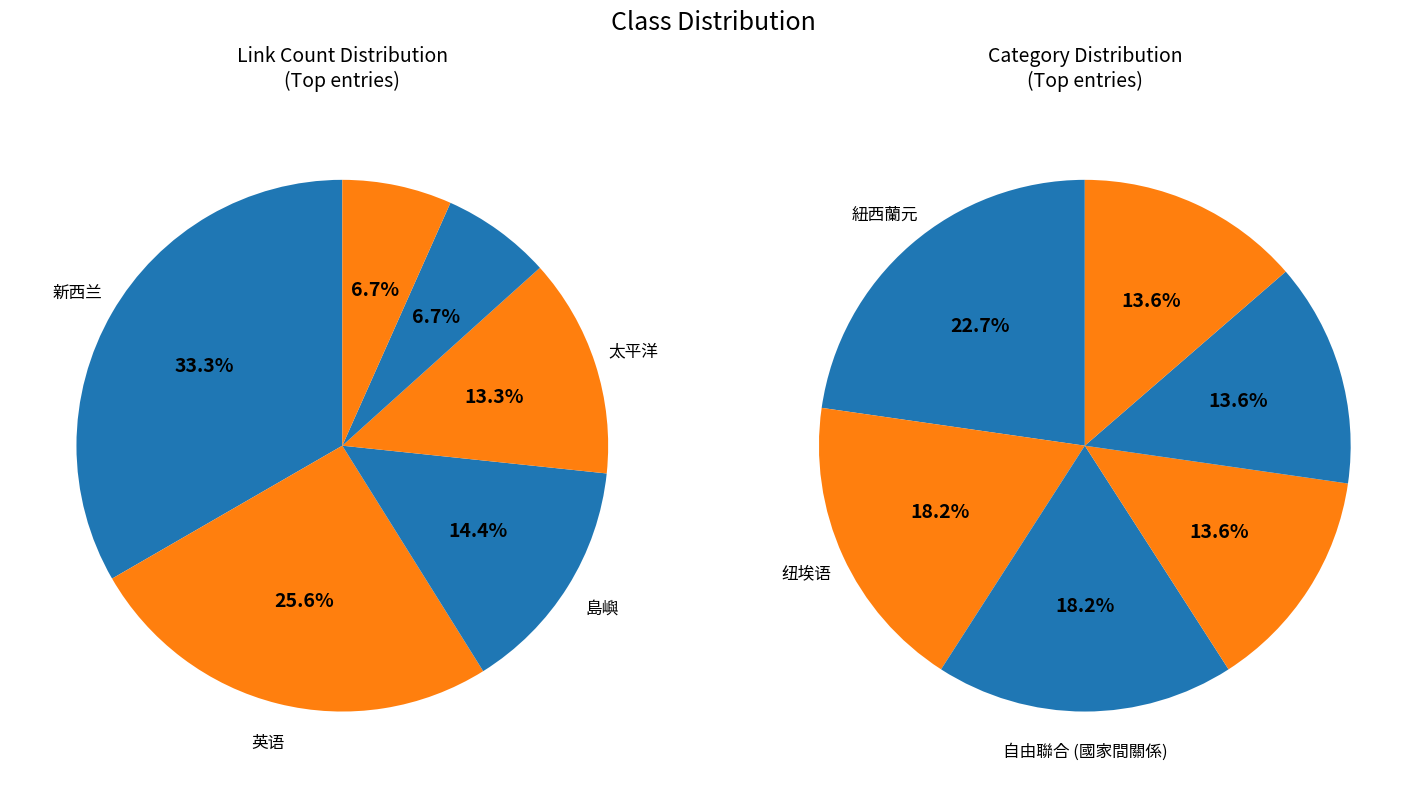

Is the sum of 紐西蘭元 and 島嶼 greater than half?

No